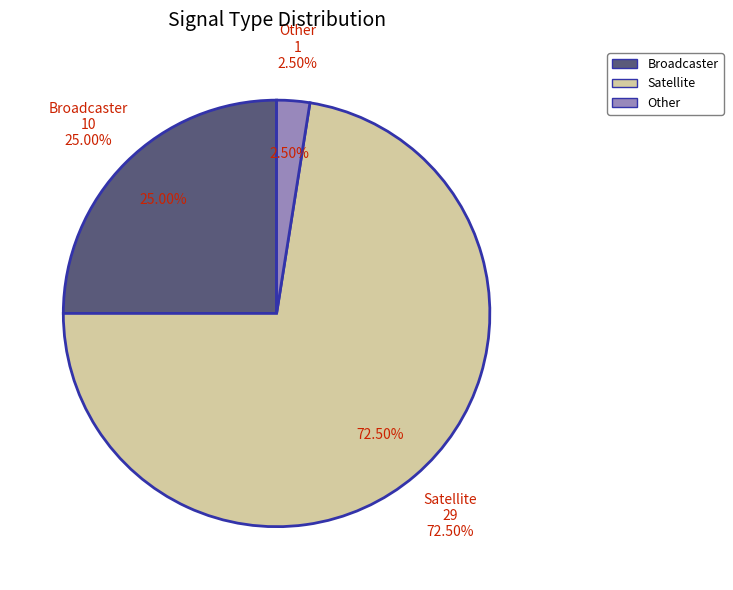

Which category has the biggest portion of the pie?

Satellite